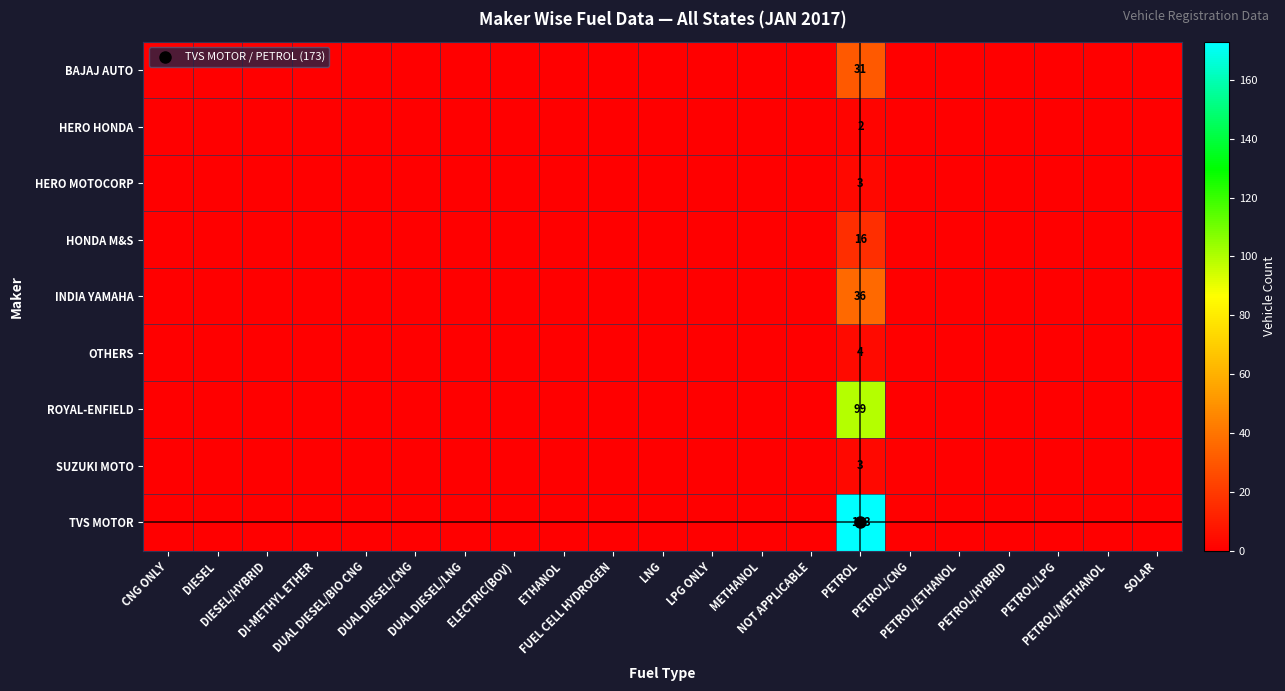

At which label is HONDA M&S closest to 8?

CNG ONLY